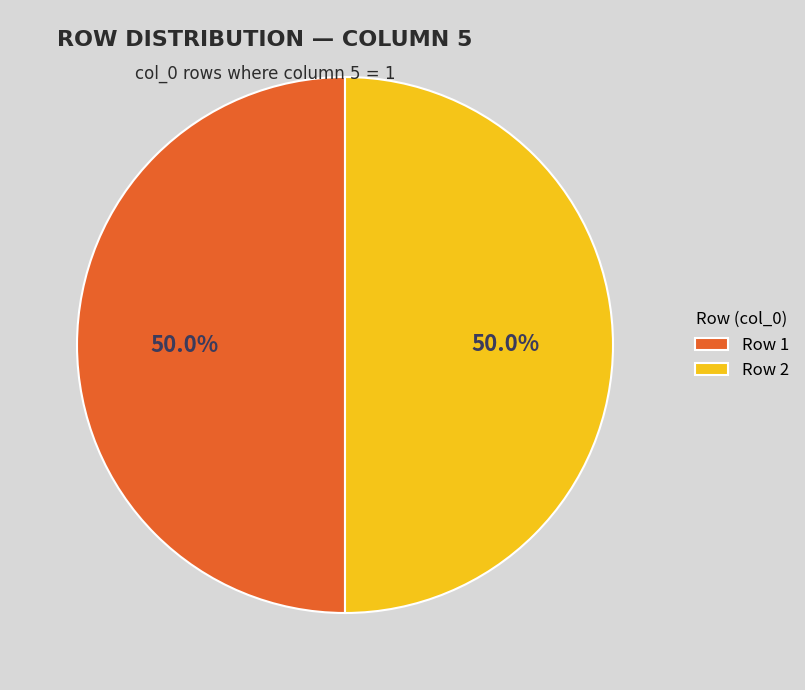

What is the ratio of the value at Row 2 to the value at Row 1?

1.0